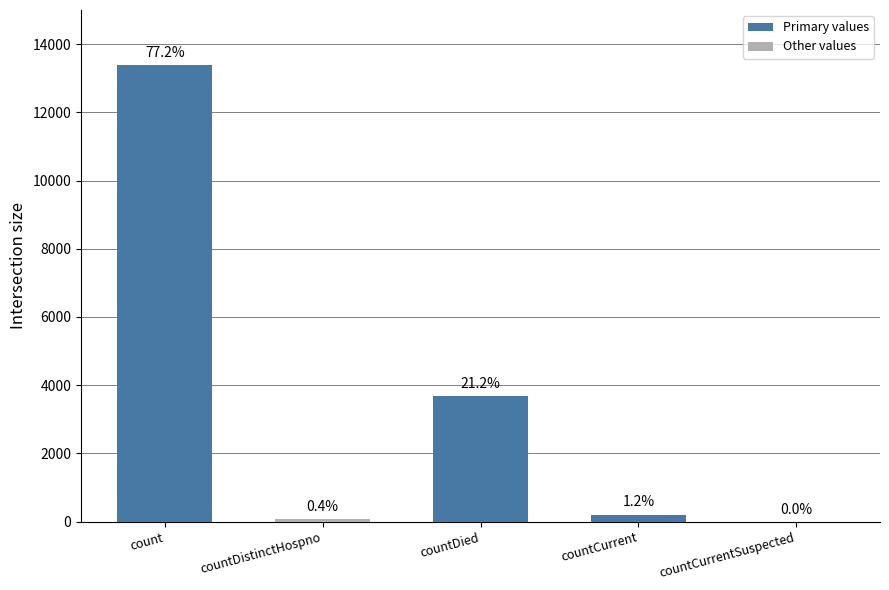

Reading left to right, what are all the values shown in this chart?

count=13398	countDistinctHospno=73	countDied=3676	countCurrent=208	countCurrentSuspected=0